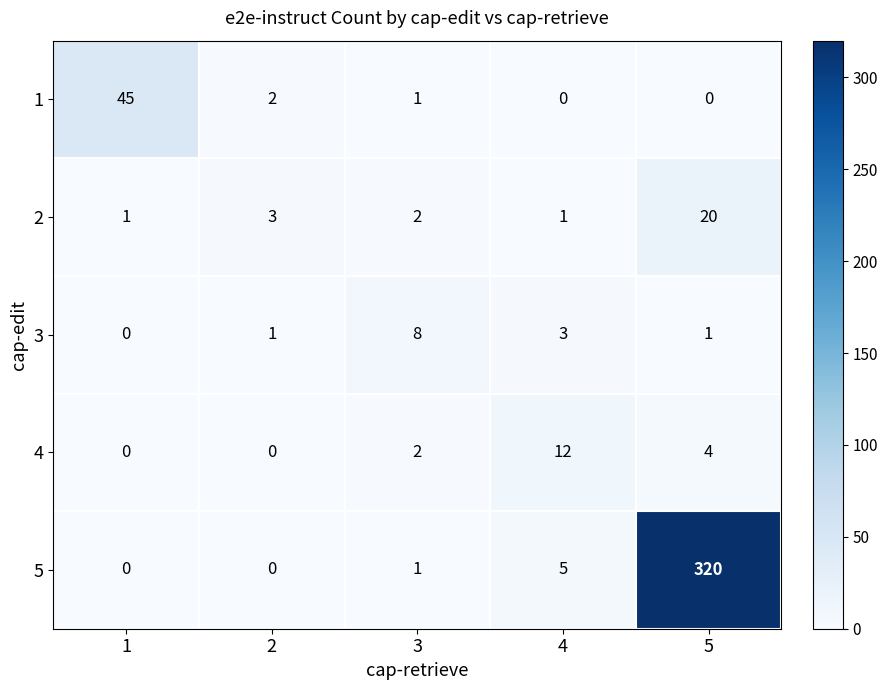

How many values in 4 are above zero?

3